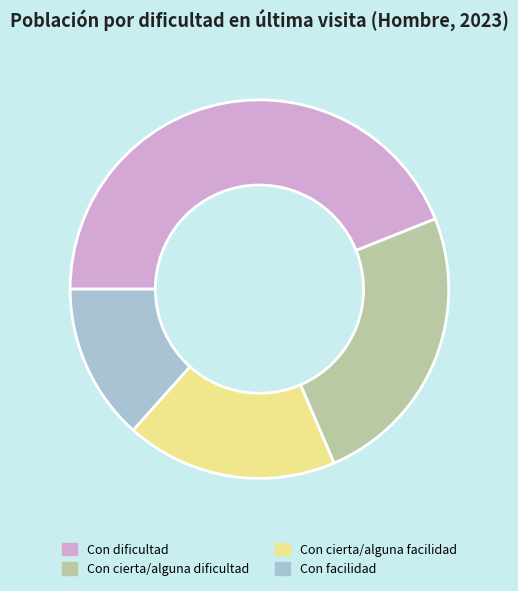

Do Con dificultad and Con cierta/alguna dificultad together represent more than half of the pie?

Yes